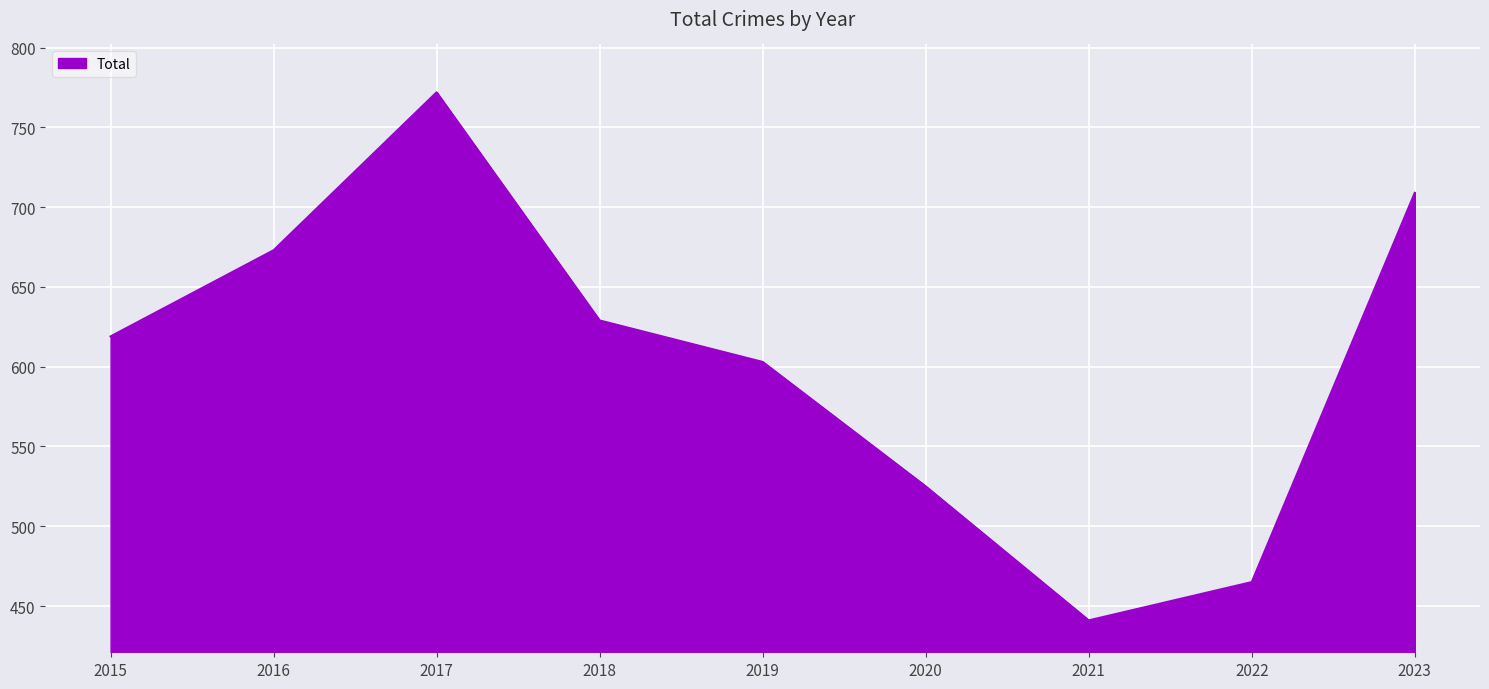

List the labels in order of value, smallest first.

2021, 2022, 2020, 2019, 2015, 2018, 2016, 2023, 2017